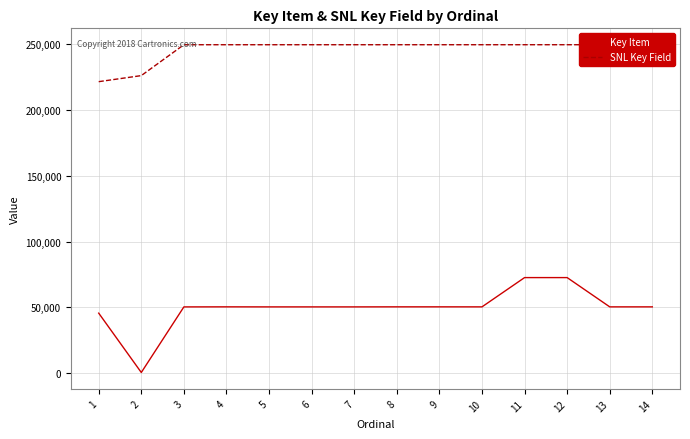

Reading left to right, transcribe all the data shown in this chart.

Key Item: 1=45615	2=509	3=50359	4=50403	5=50369	6=50367	7=50368	8=50404	9=50405	10=50386	11=72633	12=72634	13=50391	14=50392
SNL Key Field: 1=221557	2=226162	3=249626	4=249627	5=249628	6=249629	7=249630	8=249631	9=249632	10=249633	11=249634	12=249635	13=249636	14=249637